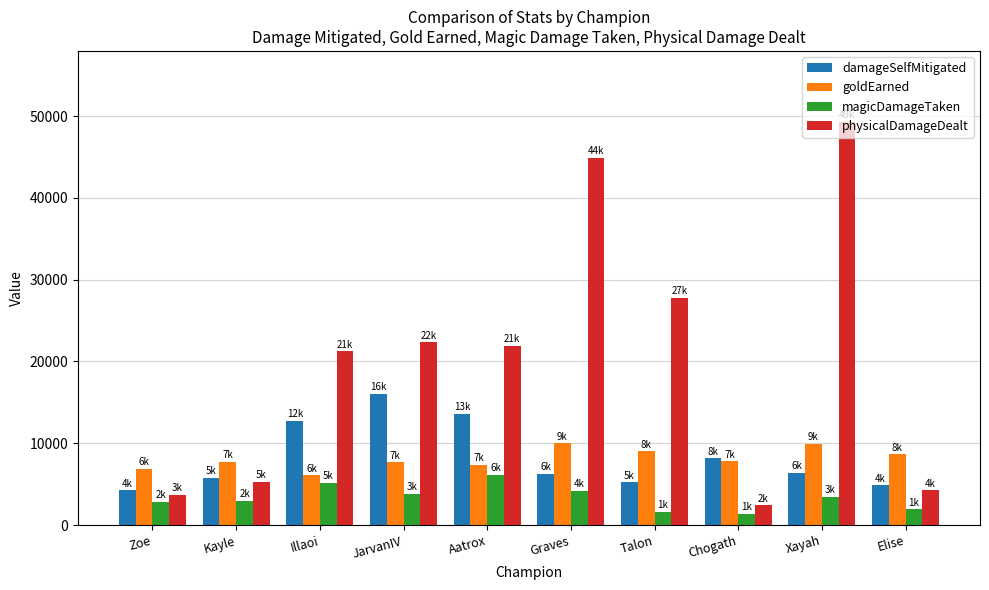

Is the value of magicDamageTaken at Xayah greater than the value of physicalDamageDealt at Elise?

No